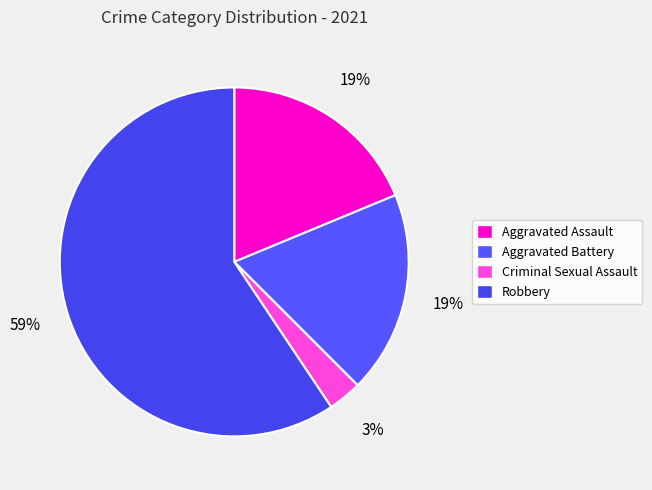

What percentage is NOT represented by Aggravated Battery?

81.2%